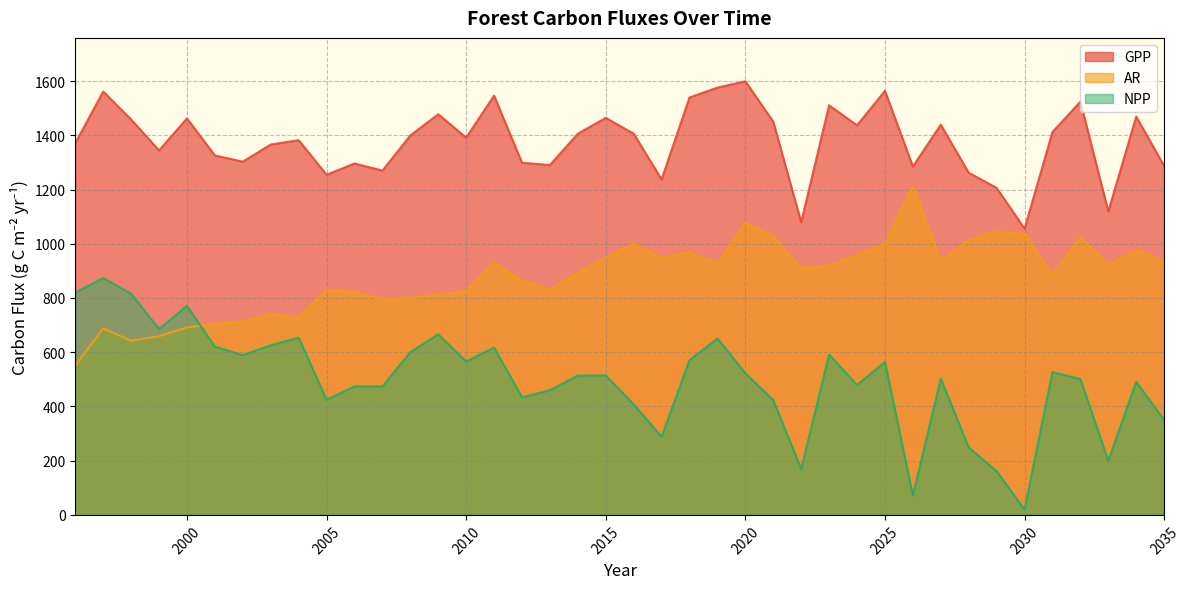

Rank the series by their maximum value, from lowest to highest.

NPP, AR, GPP